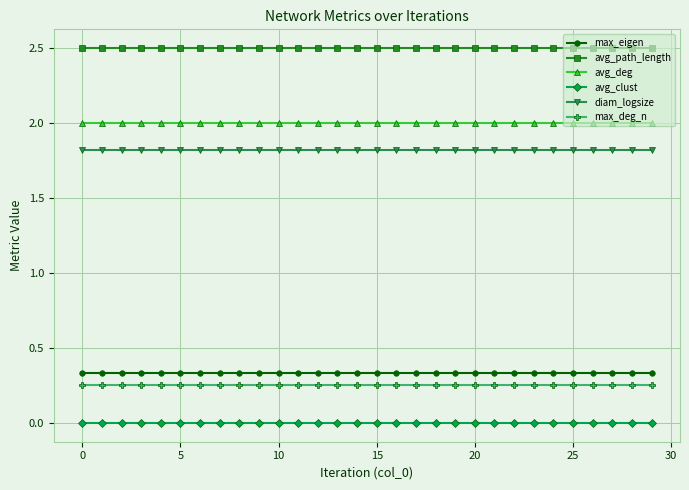

True or false: avg_deg and max_deg_n intersect in this chart.

False